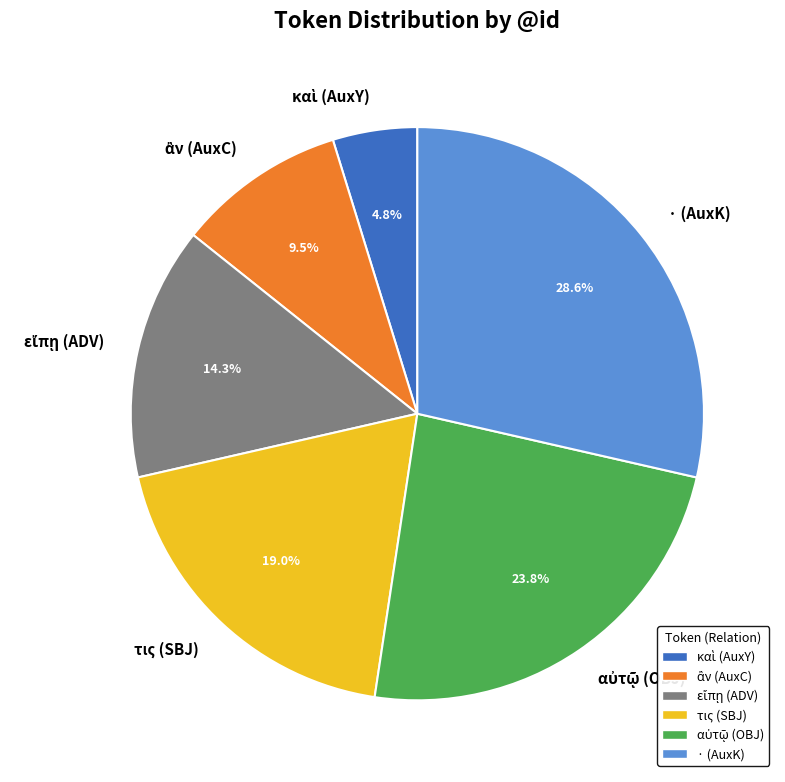

Approximately how many times larger is the value at · (AuxK) compared to τις (SBJ)?

1.5